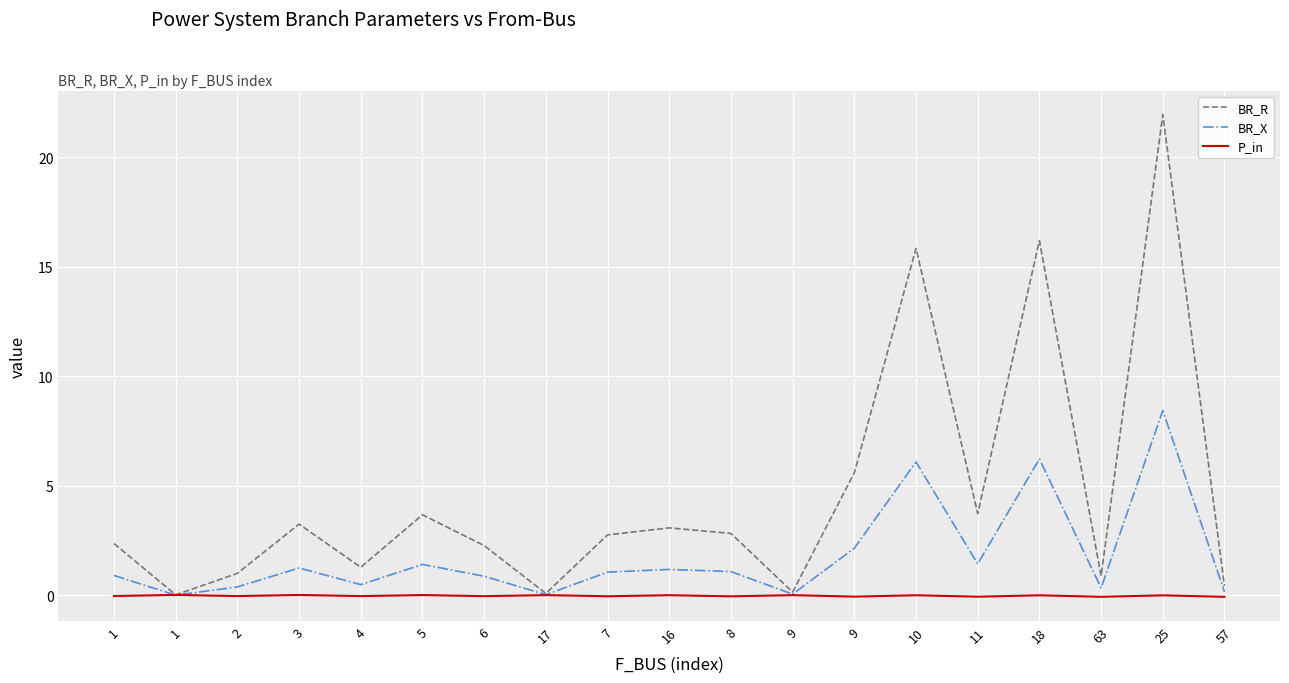

What is the difference between the highest and lowest values at 3?

3.2